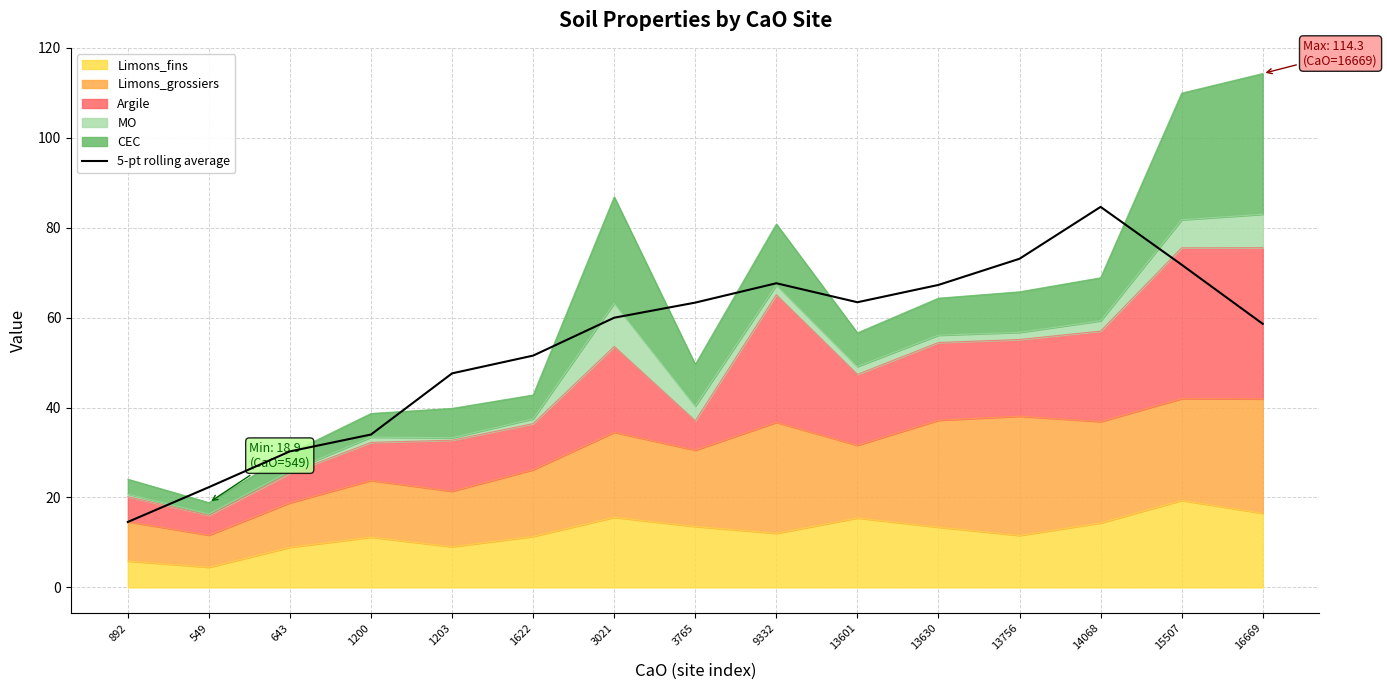

How many points are lower than both their immediate neighbors (excluding endpoints)?

1